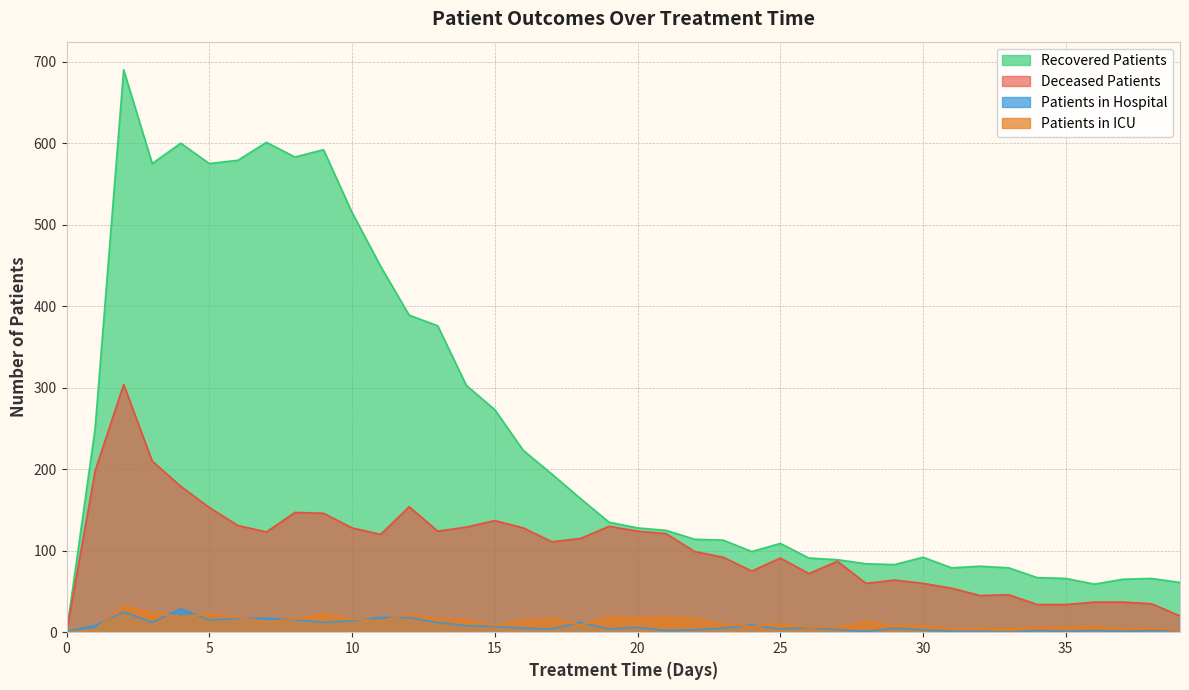

Rank the categories by recovered_patients value from lowest to highest.

0, 36, 39, 37, 35, 38, 34, 31, 33, 32, 29, 28, 27, 26, 30, 24, 25, 23, 22, 21, 20, 19, 18, 17, 16, 1, 15, 14, 13, 12, 11, 10, 3, 5, 6, 8, 9, 4, 7, 2